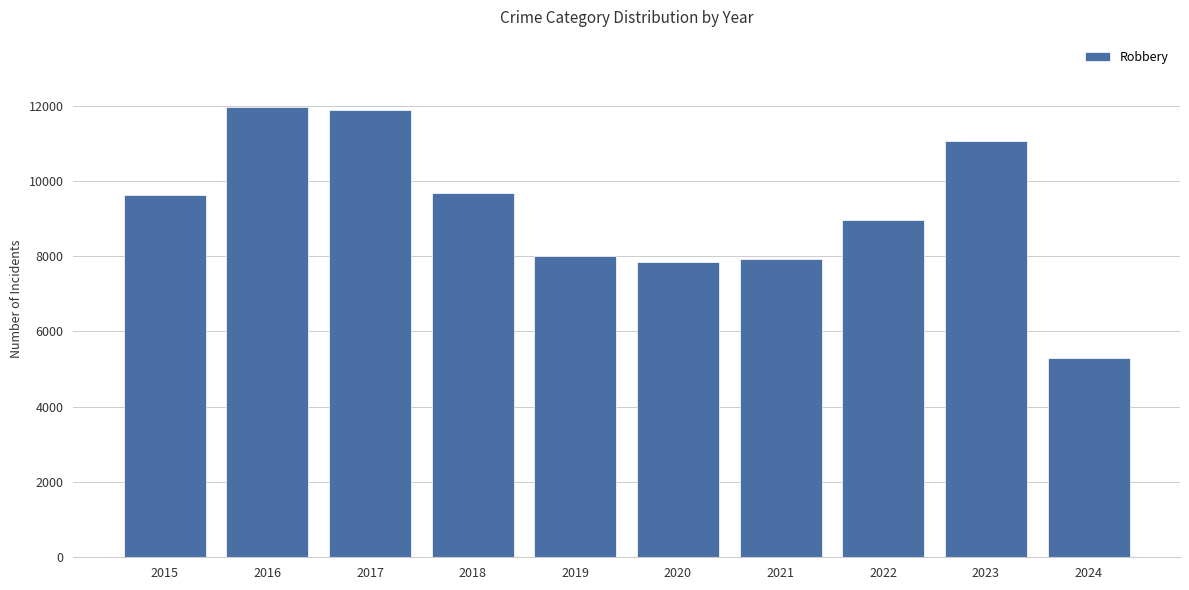

What is the minimum value shown in the chart?

5298